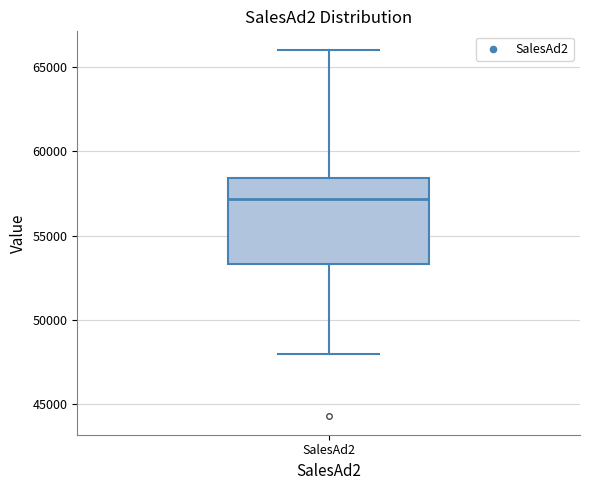

Transcribe this box plot: give where the median line is, the range the box spans, and where the two whiskers end, as read against the y-axis. The values are not printed on the chart, so give them approximately, as read against the axis.

median 57000, box 53500 to 58500, whiskers 48000 to 66000